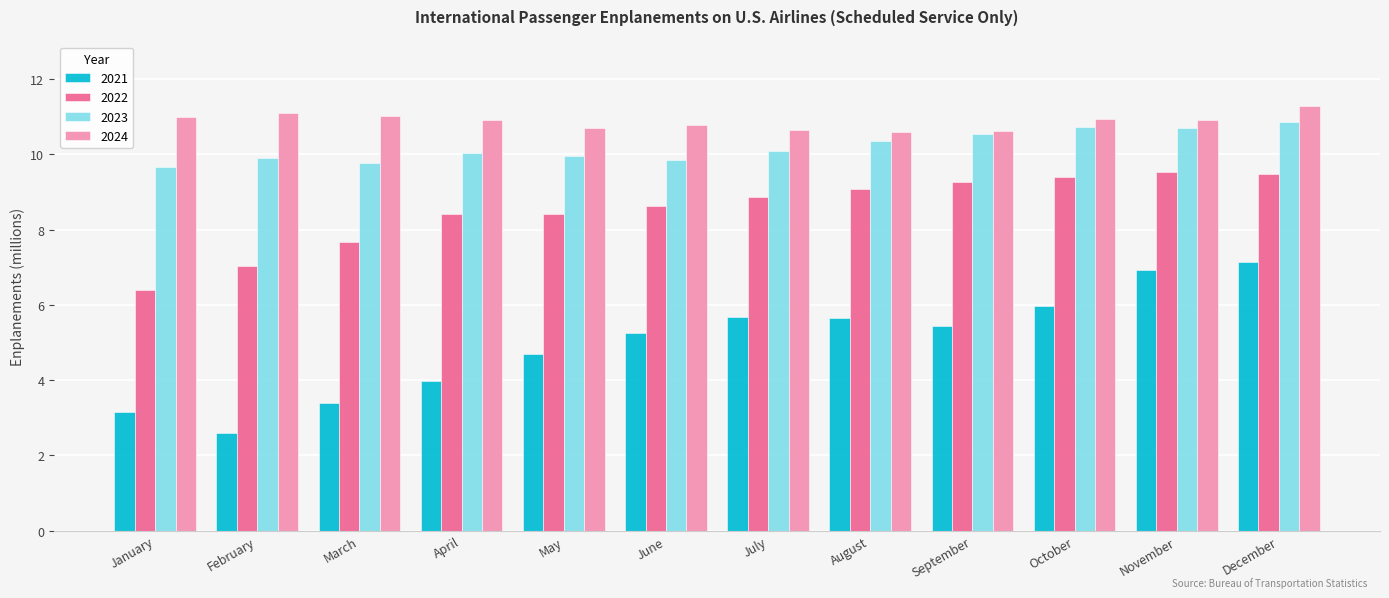

What is the value of the 2021 bar at the 11th from the left?

6.9